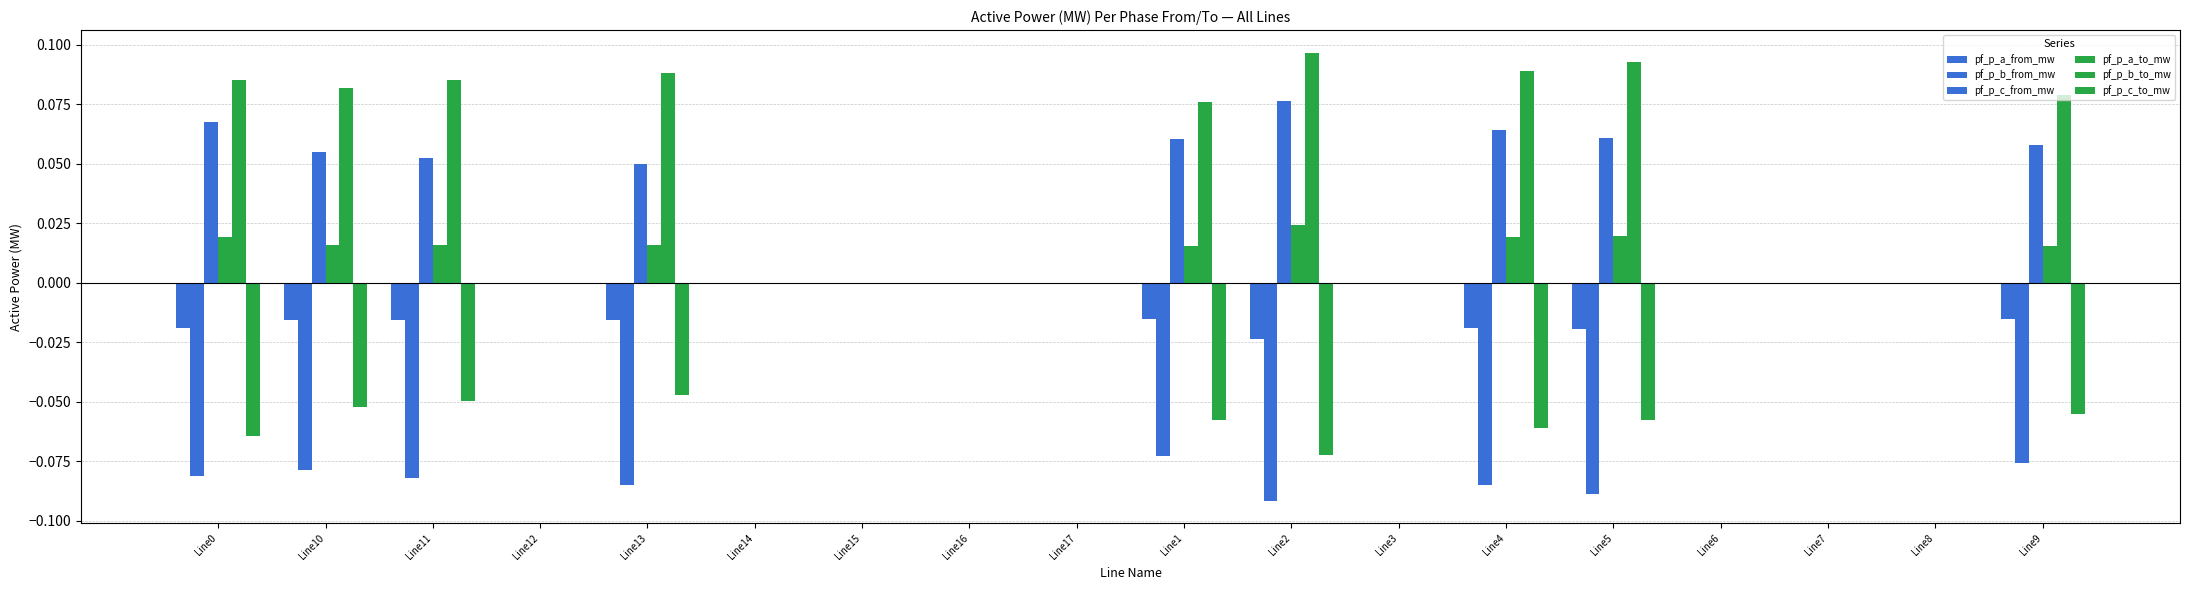

Are the bars grouped side by side (vs. stacked)?

Yes